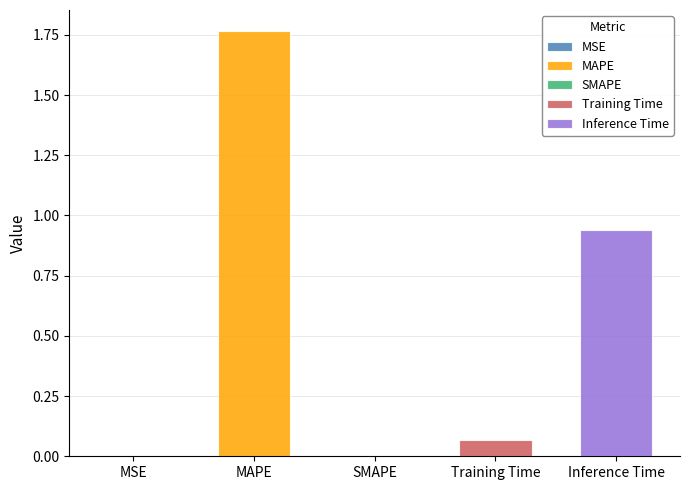

Is it true that the value at Training Time is 0.1?

False